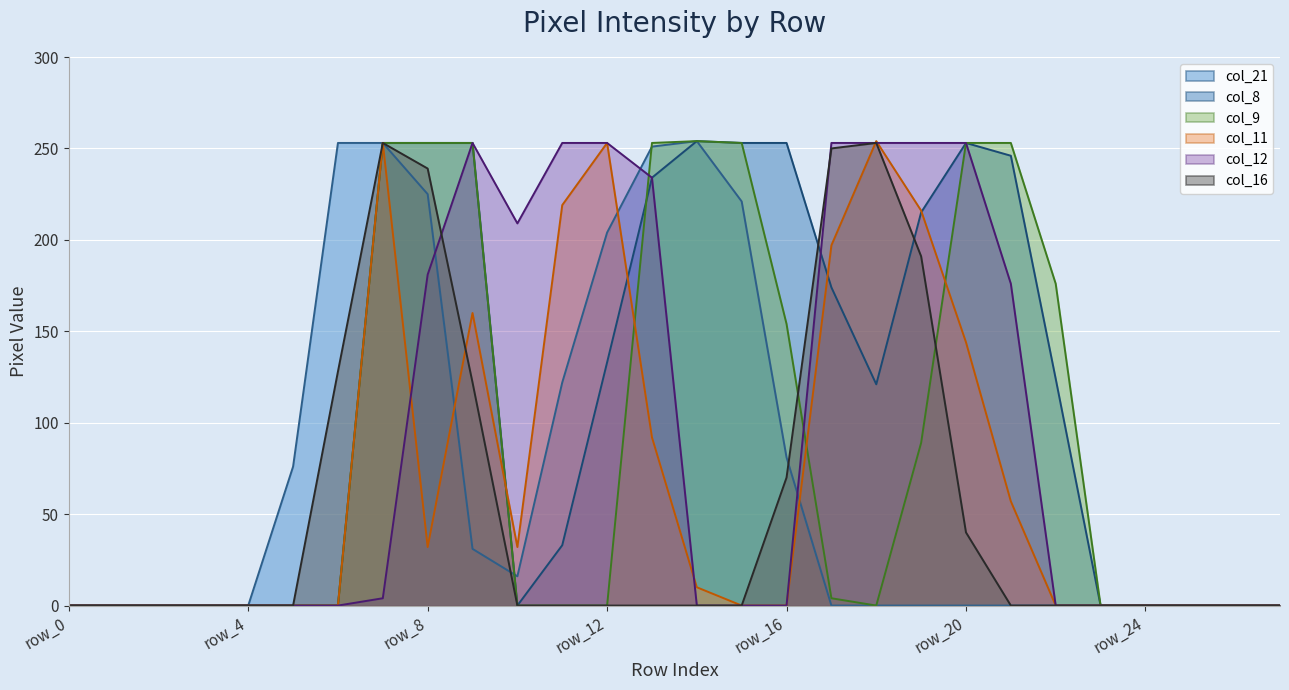

Which category has the highest value in the col_9 series?

row_14